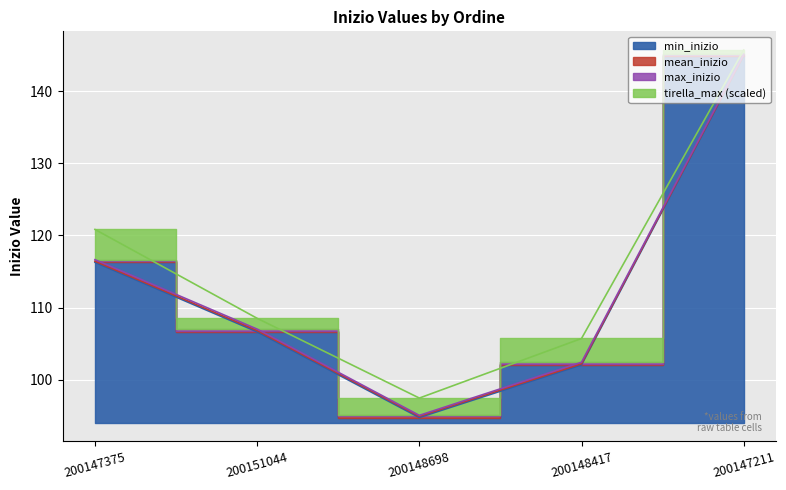

What is the spread (max minus min) of values at 200147211?

0.2